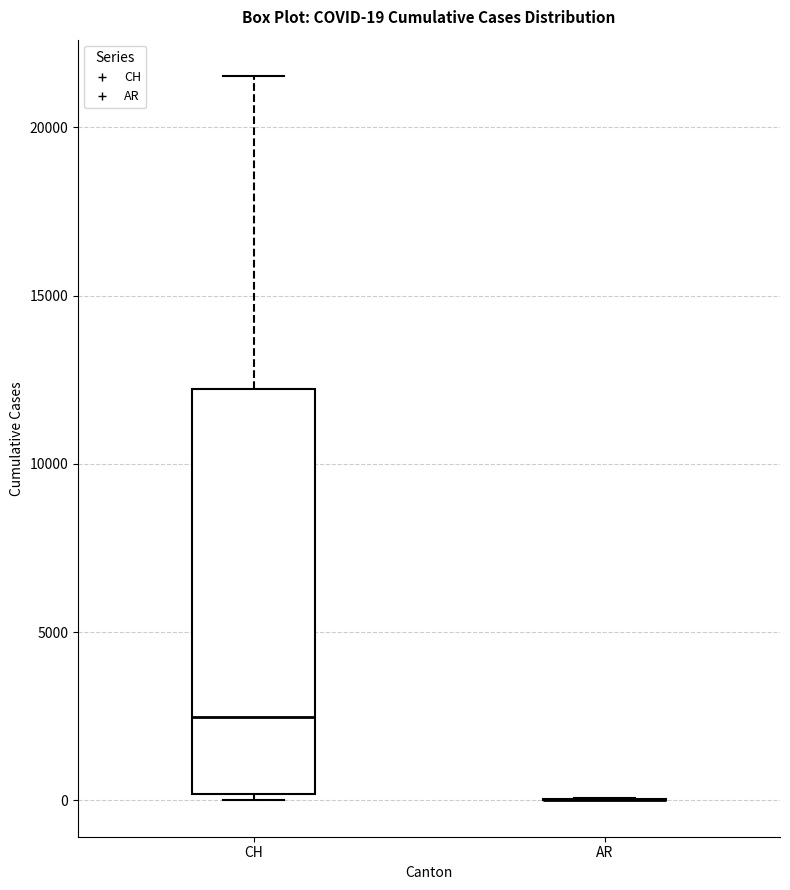

Comparing the boxes themselves (not the whiskers), which one is the tallest?

CH